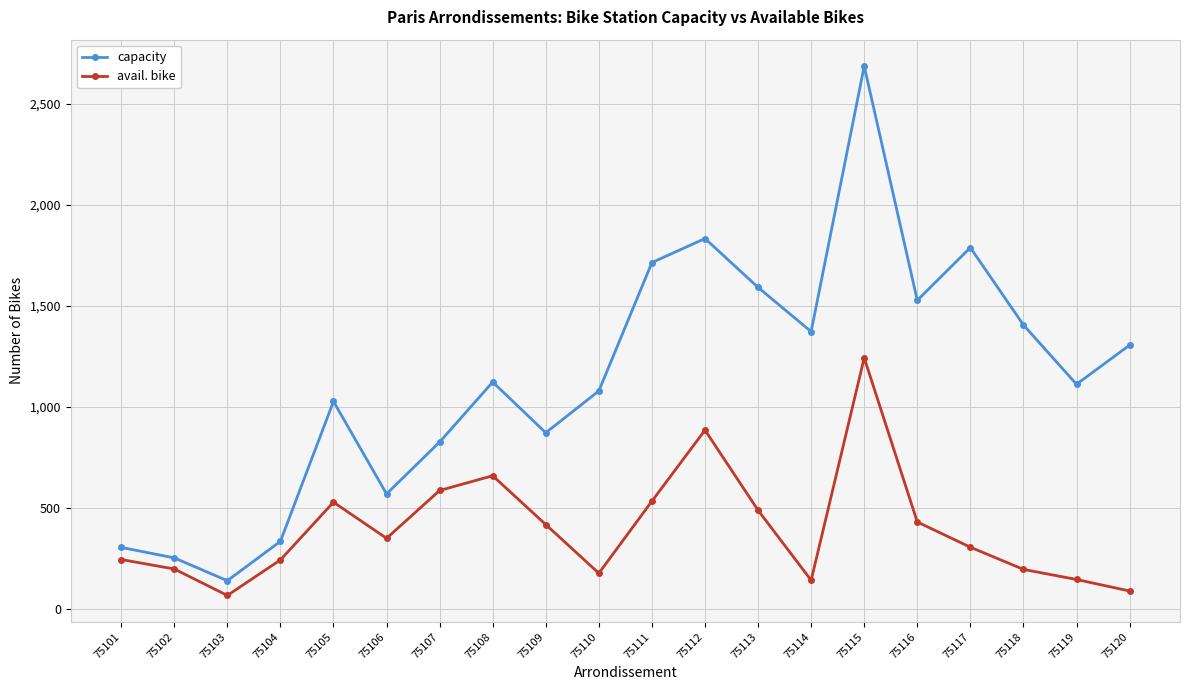

Rank the series by their average value, from highest to lowest.

capacity, avail. bike